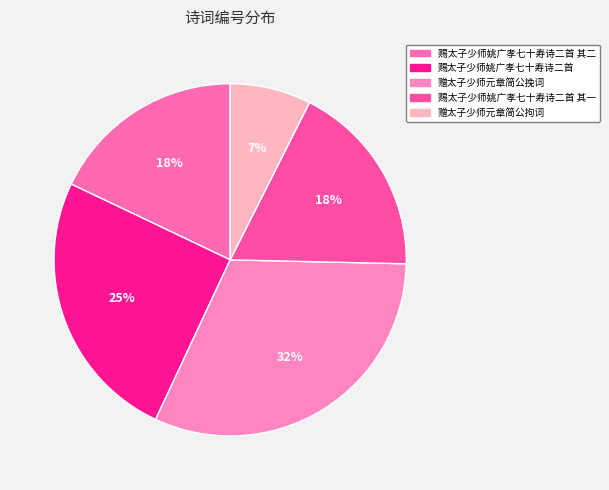

How many segments does this pie chart have?

5